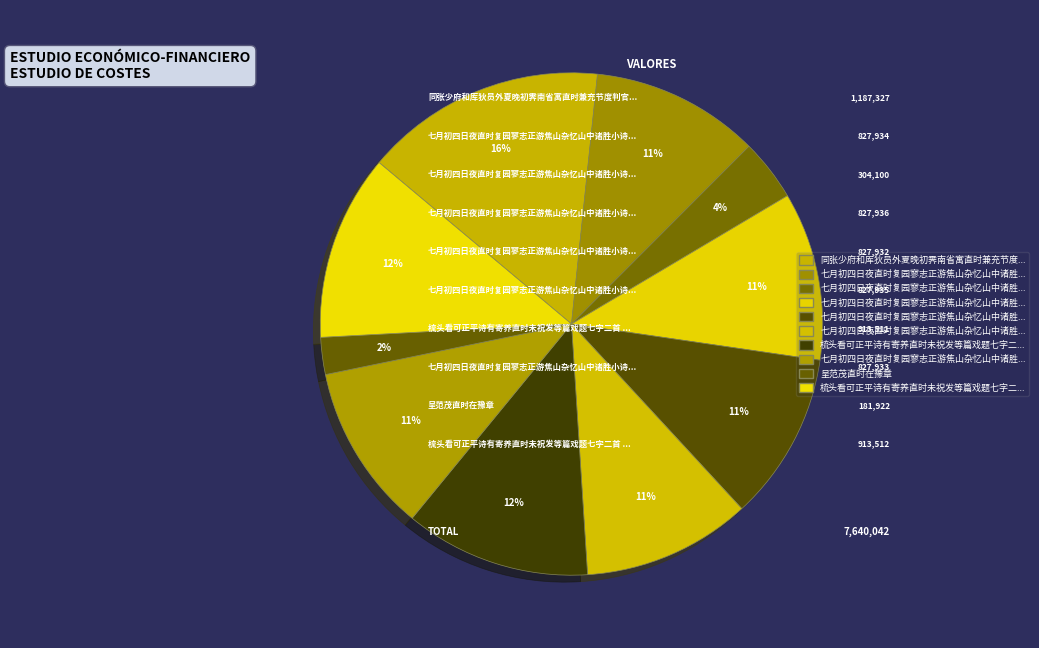

How many slices are in this pie chart?

10